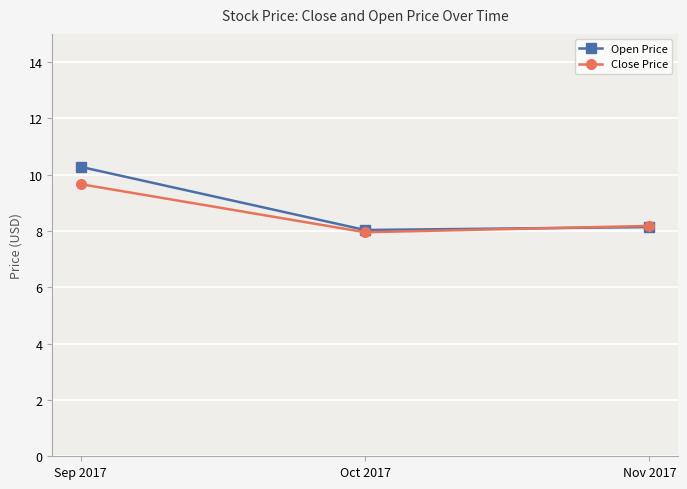

What are all the series names shown in the legend?

Open Price, Close Price